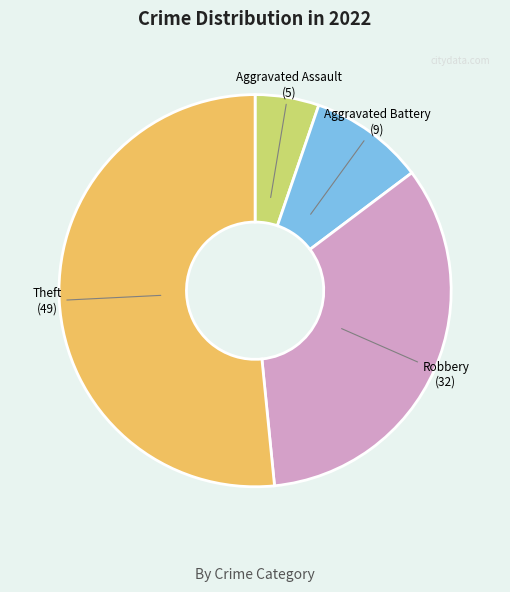

The Theft slice represents 41% of the pie. True or false?

False